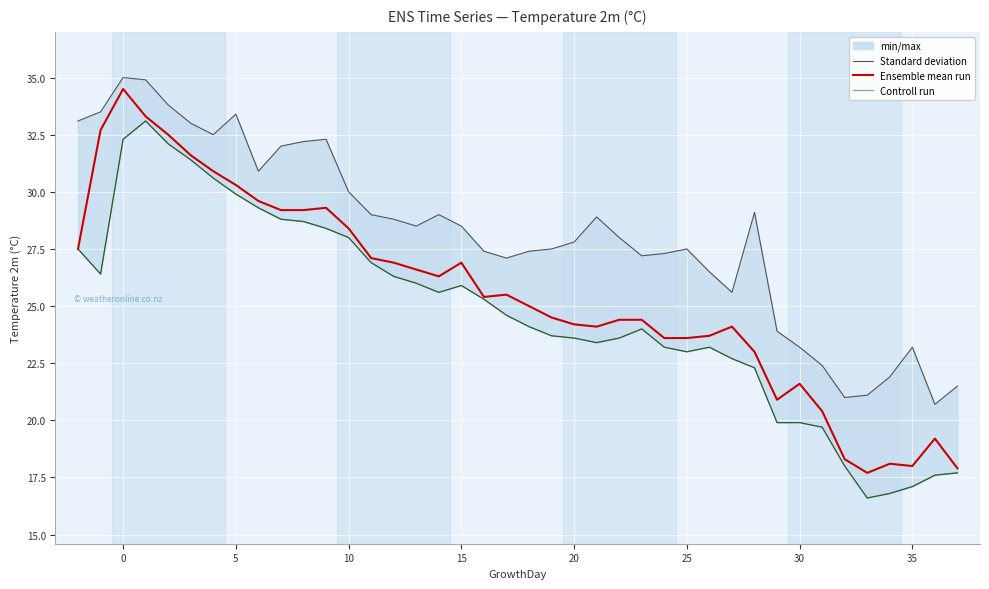

The Ensemble mean run series shows 39.3 at 20. True or false?

False